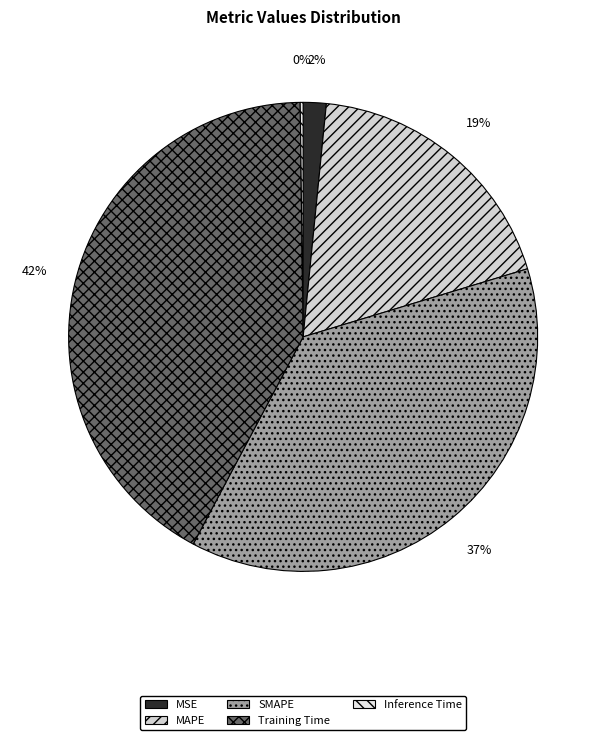

Rank the categories by value from lowest to highest.

Inference Time, MSE, MAPE, SMAPE, Training Time